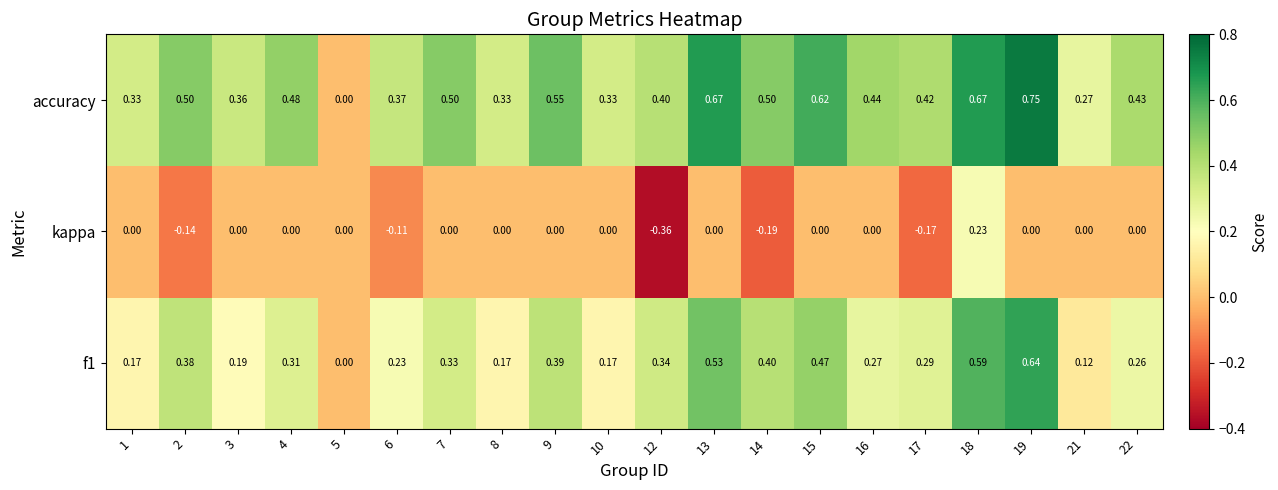

At which category does the chart reach its minimum across all series?

12